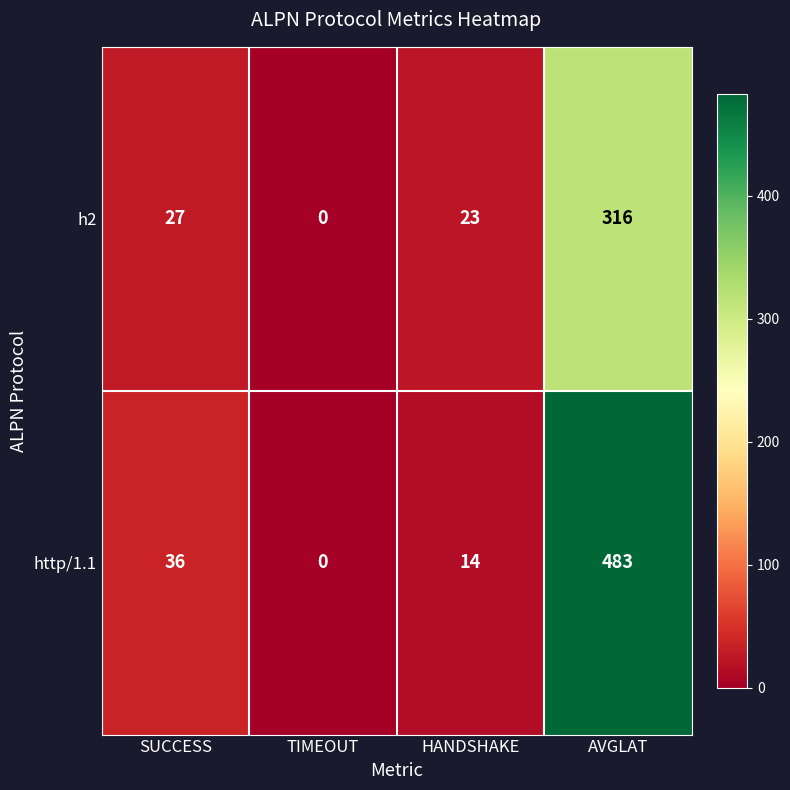

What is the sum of the h2 values at HANDSHAKE and SUCCESS?

50